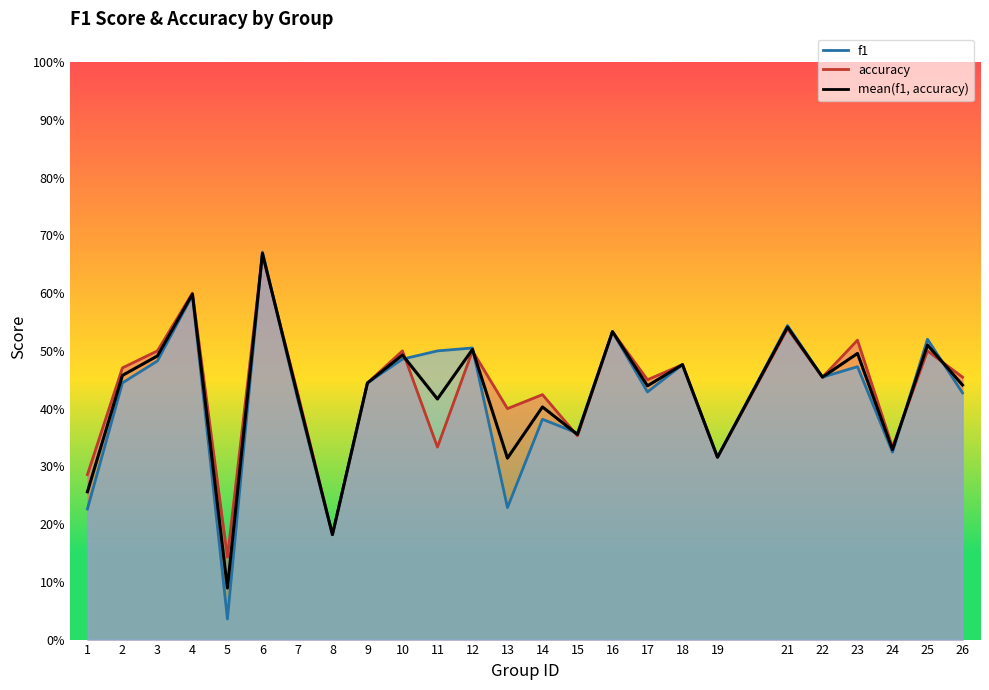

Between 18 and 21, which is larger?

21